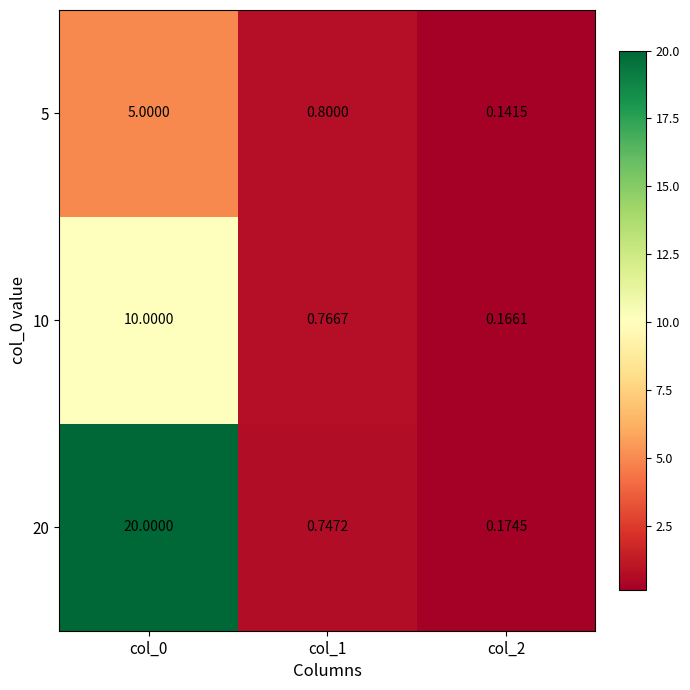

At how many categories does at least one series exceed 13?

1